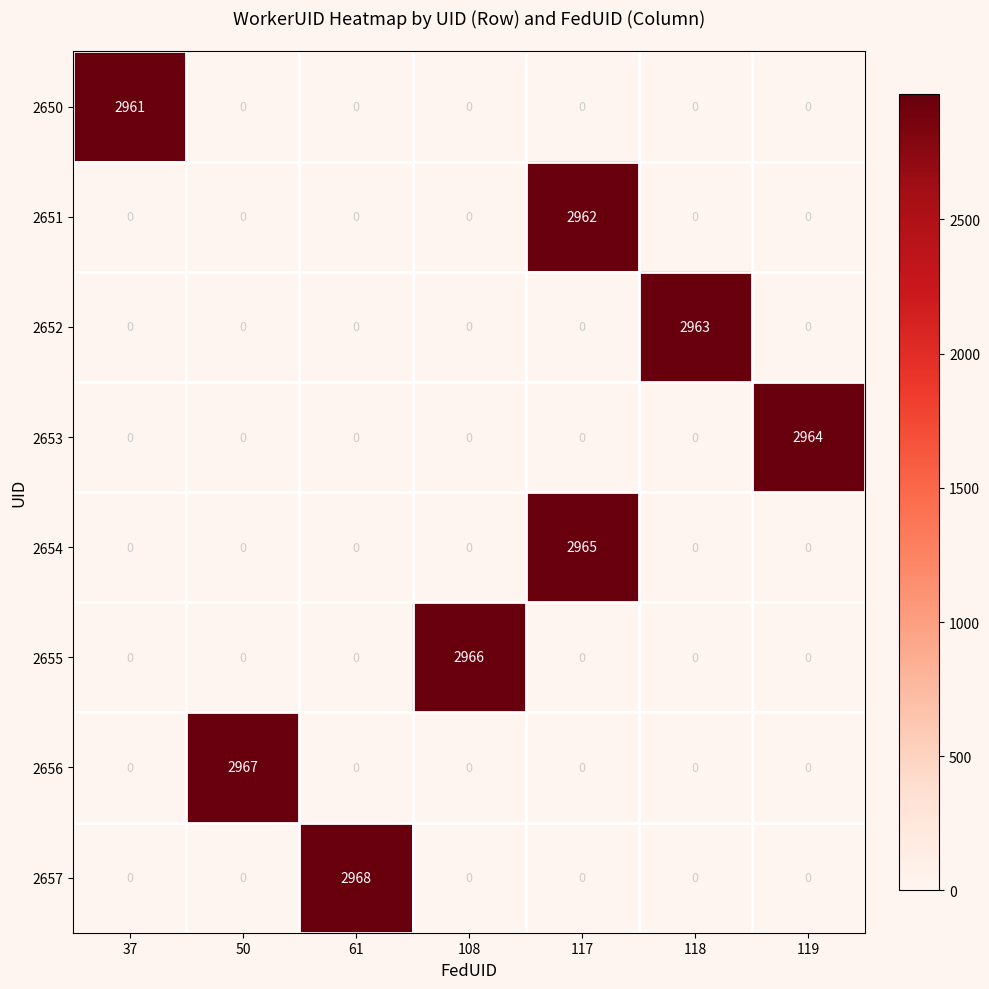

Rank the series by their maximum value, from highest to lowest.

2657, 2656, 2655, 2654, 2653, 2652, 2651, 2650